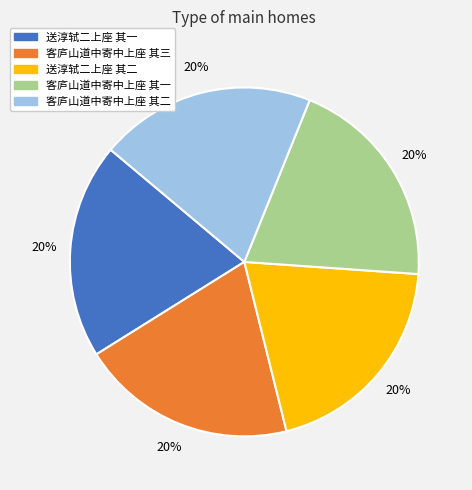

Does 客庐山道中寄中上座 其一 represent more than half of the total?

No